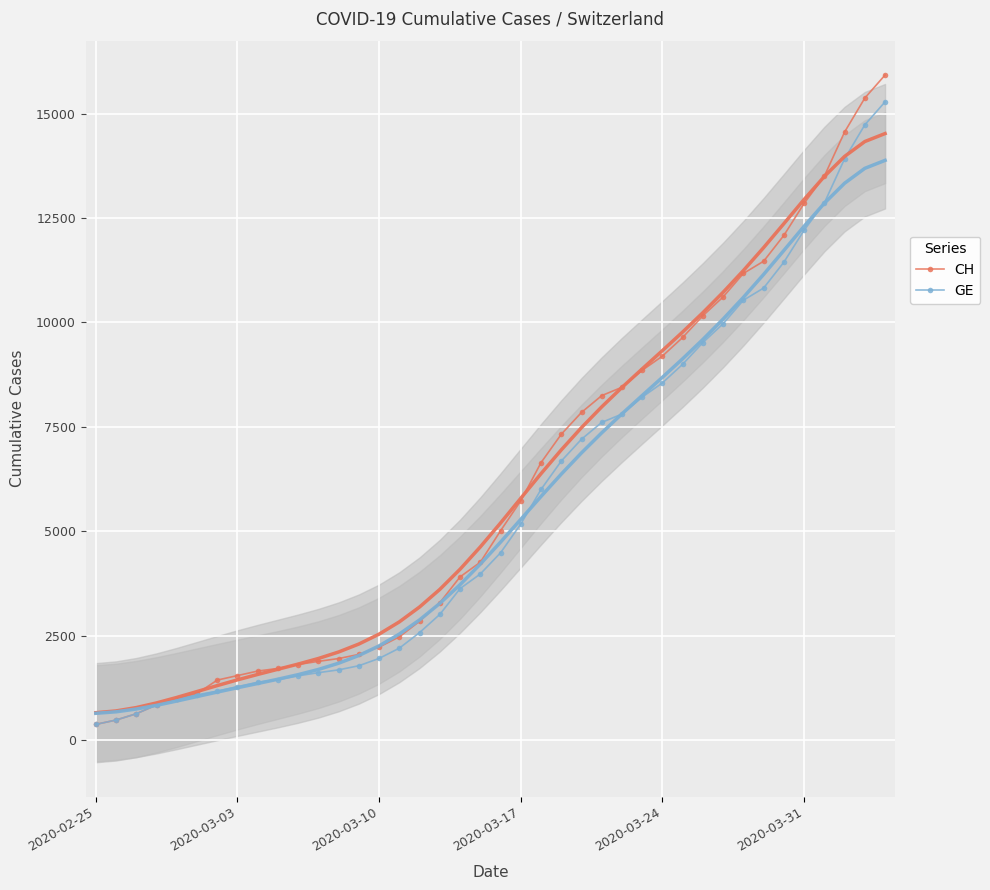

True or false: GE has a value of 8554 at 2020-03-24.

True